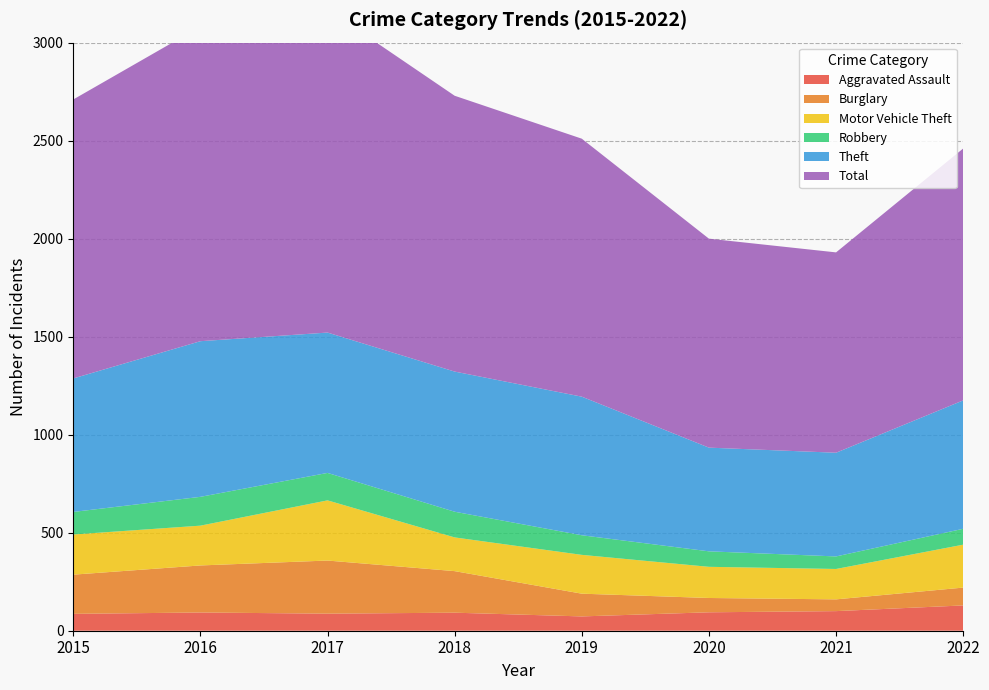

Reading left to right, transcribe all the data shown in this chart.

Aggravated Assault: 86	93	87	92	73	94	100	129
Burglary: 200	240	271	212	116	73	60	91
Motor Vehicle Theft: 205	203	307	172	198	159	155	219
Robbery: 115	147	140	131	100	79	64	81
Theft: 681	794	716	715	707	529	529	655
Total: 1423	1605	1649	1407	1316	1066	1022	1285